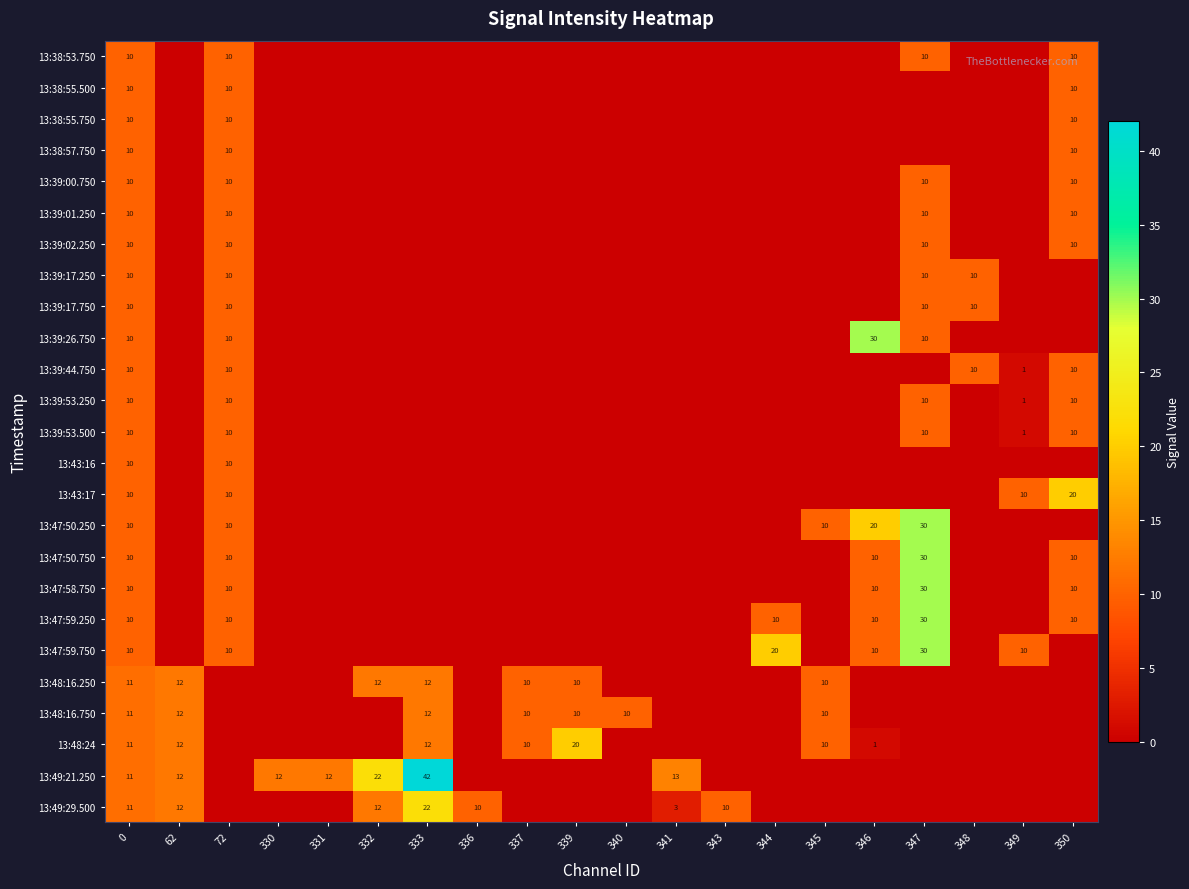

At how many categories does at least one series exceed 17?

7